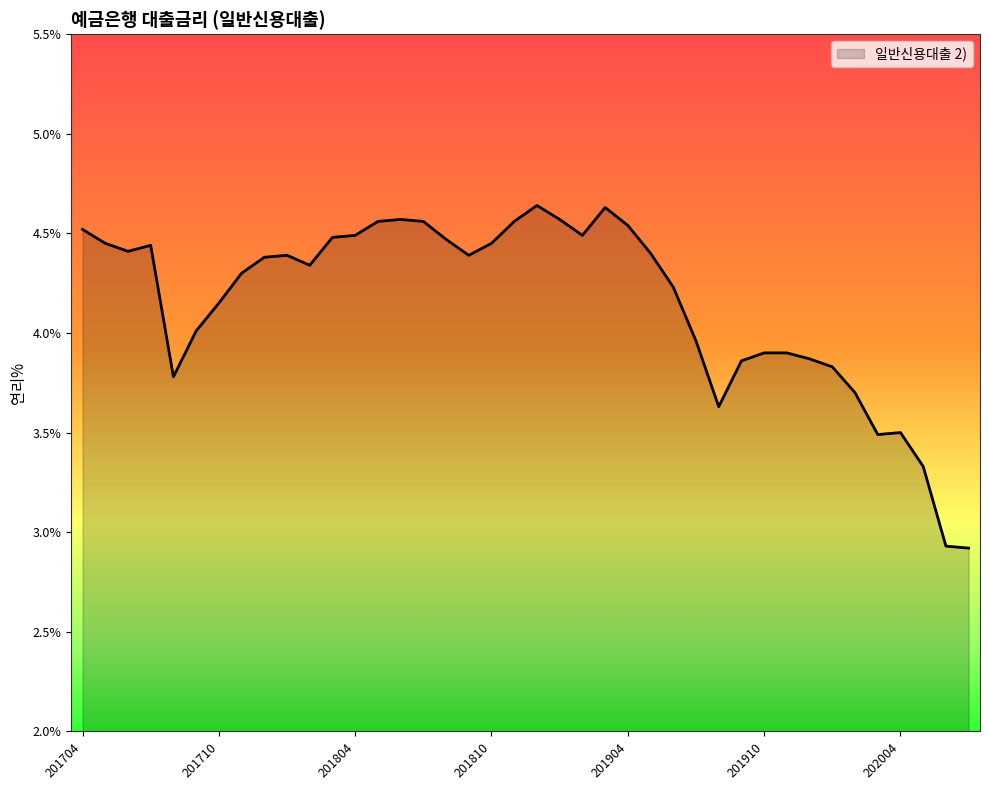

How many lines are shown in the chart?

1